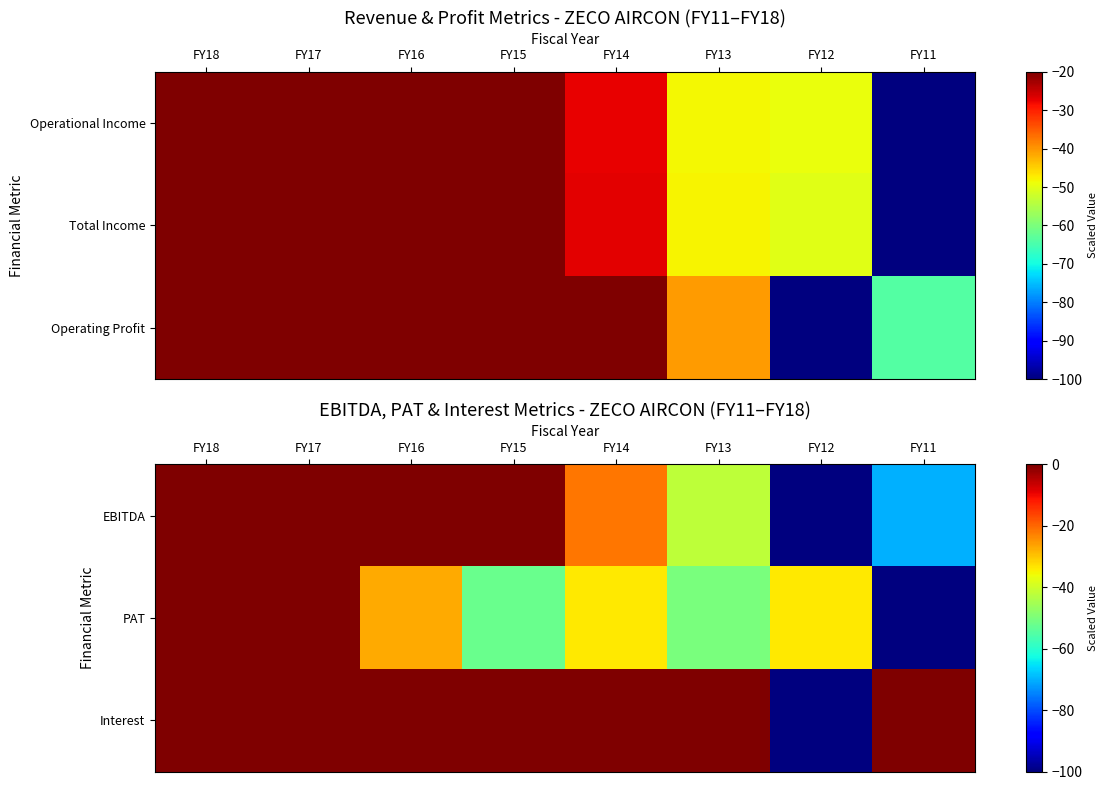

What is the total value across all series at FY17?

294.8